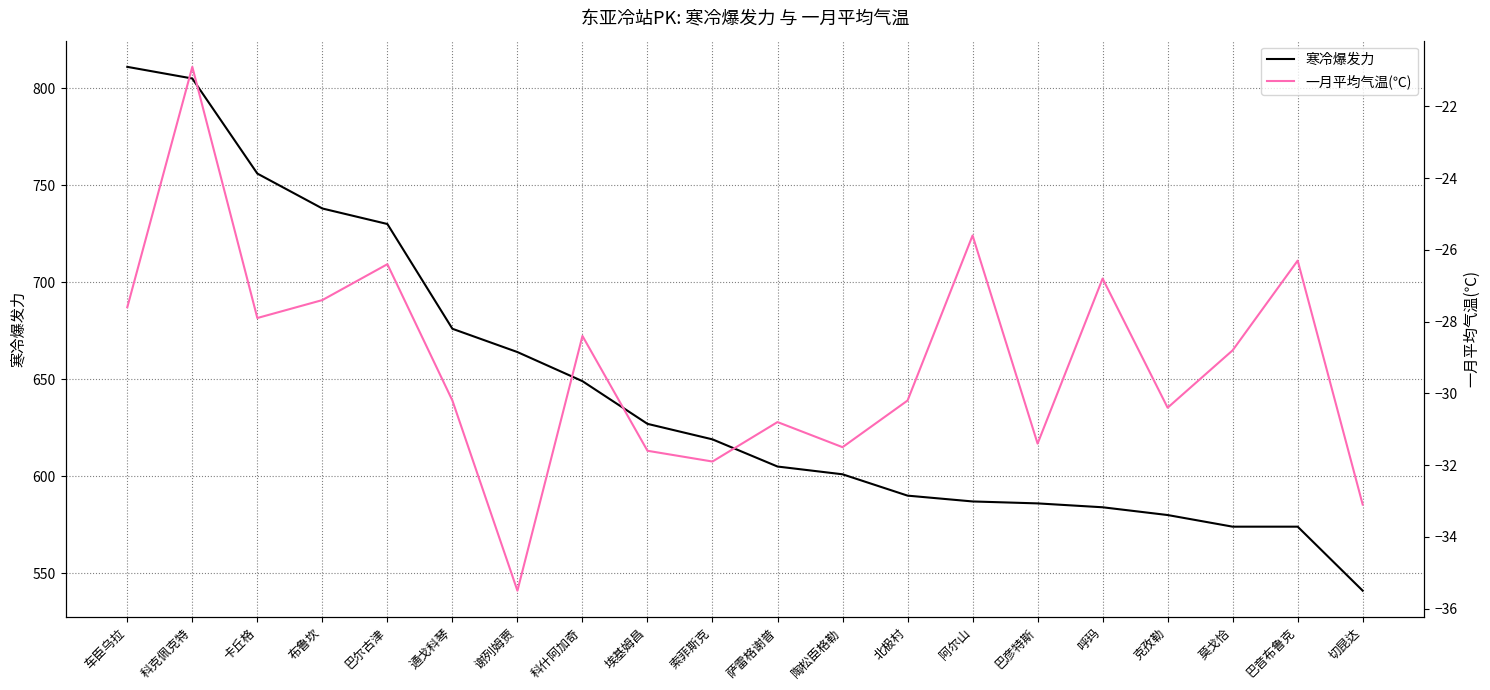

True or false: 一月平均气温(℃) and 寒冷爆发力 cross at least once.

False